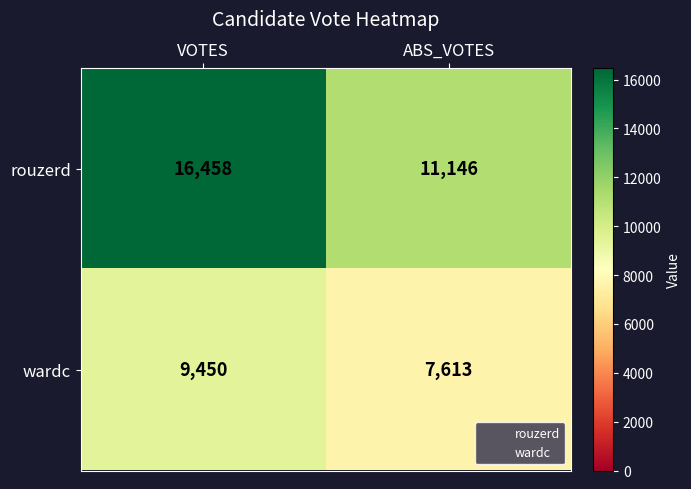

Between VOTES and ABS_VOTES, which series saw the biggest shift?

rouzerd